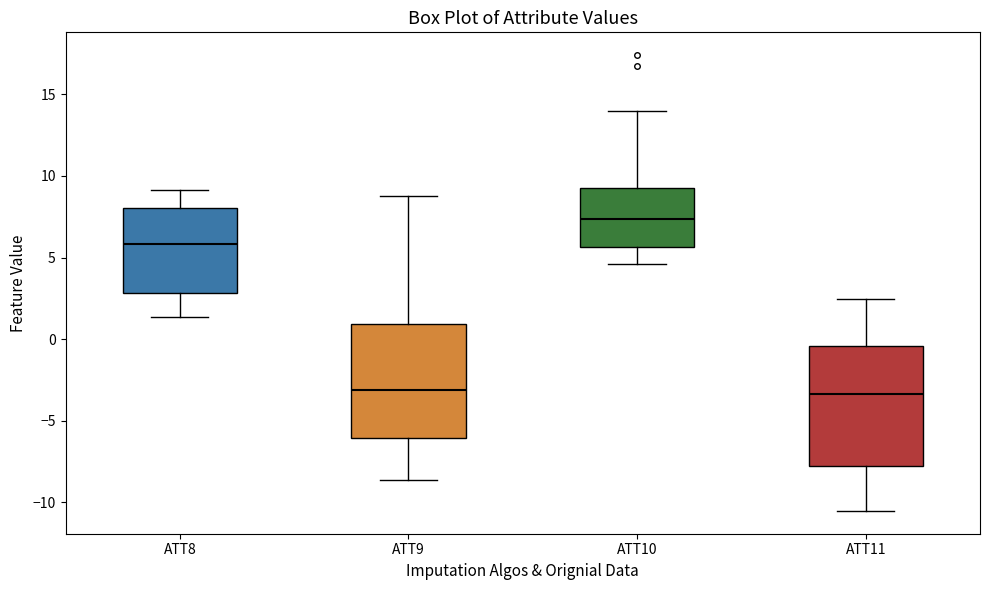

Where is the upper edge of the box for ATT11 on the y-axis? The values are not printed on the chart, so give them approximately, as read against the axis.

-0.5